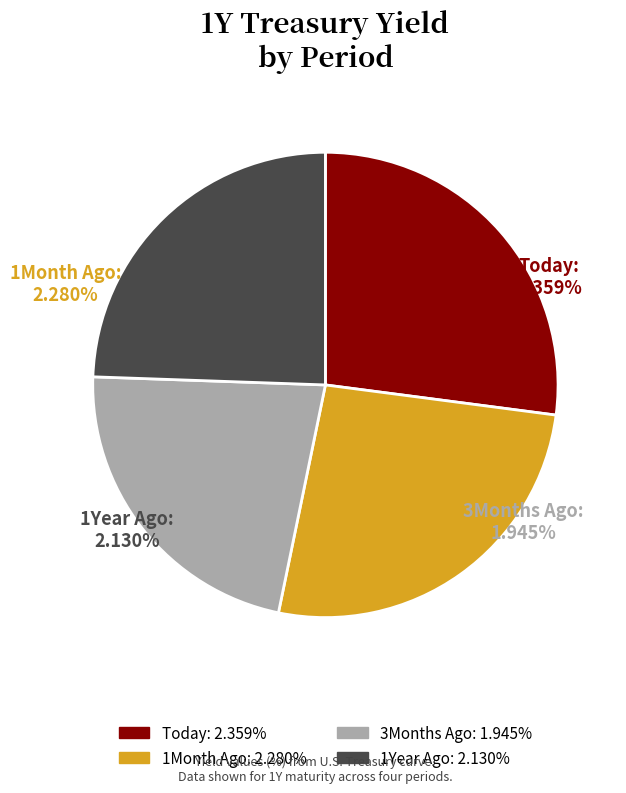

To the nearest percent, what portion does 1Year Ago represent?

24%